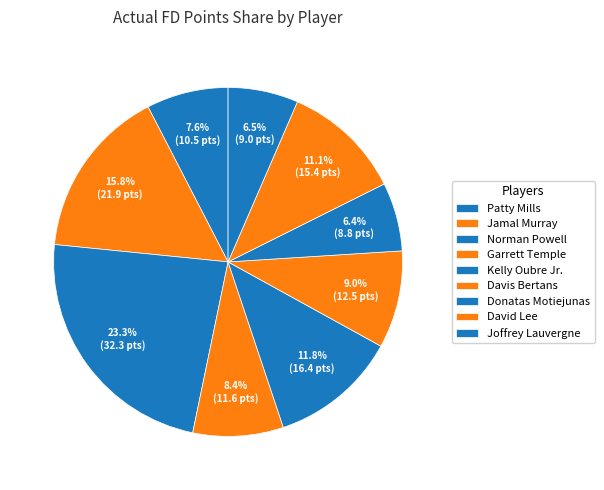

Is there a majority slice in this chart?

No